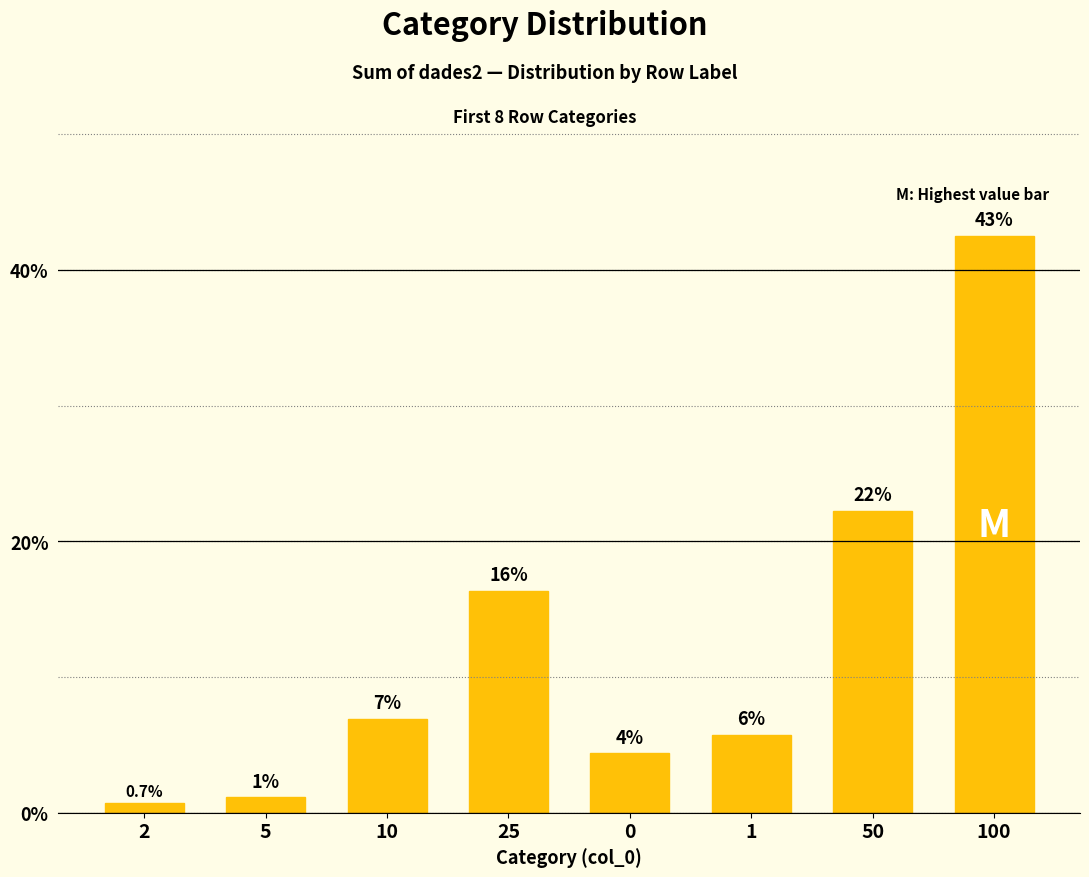

How many bars are there in total?

8